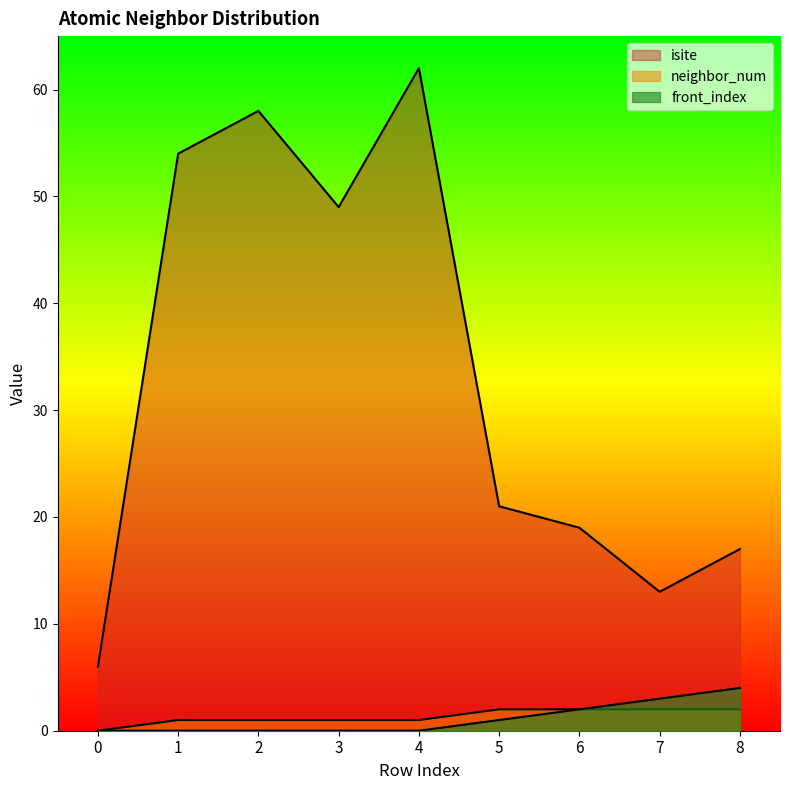

True or false: front_index and isite intersect in this chart.

False